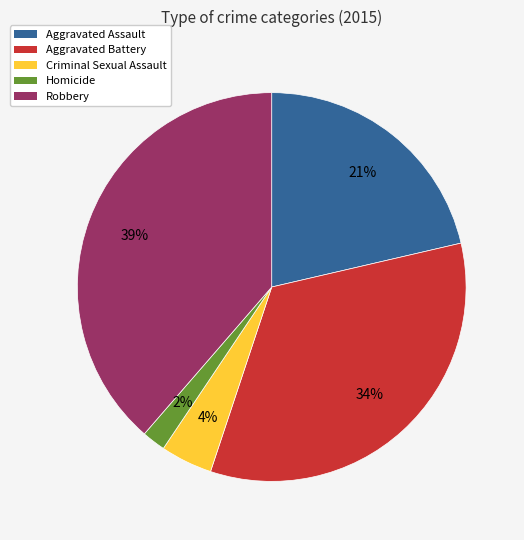

Do Aggravated Assault and Criminal Sexual Assault together represent more than half of the pie?

No